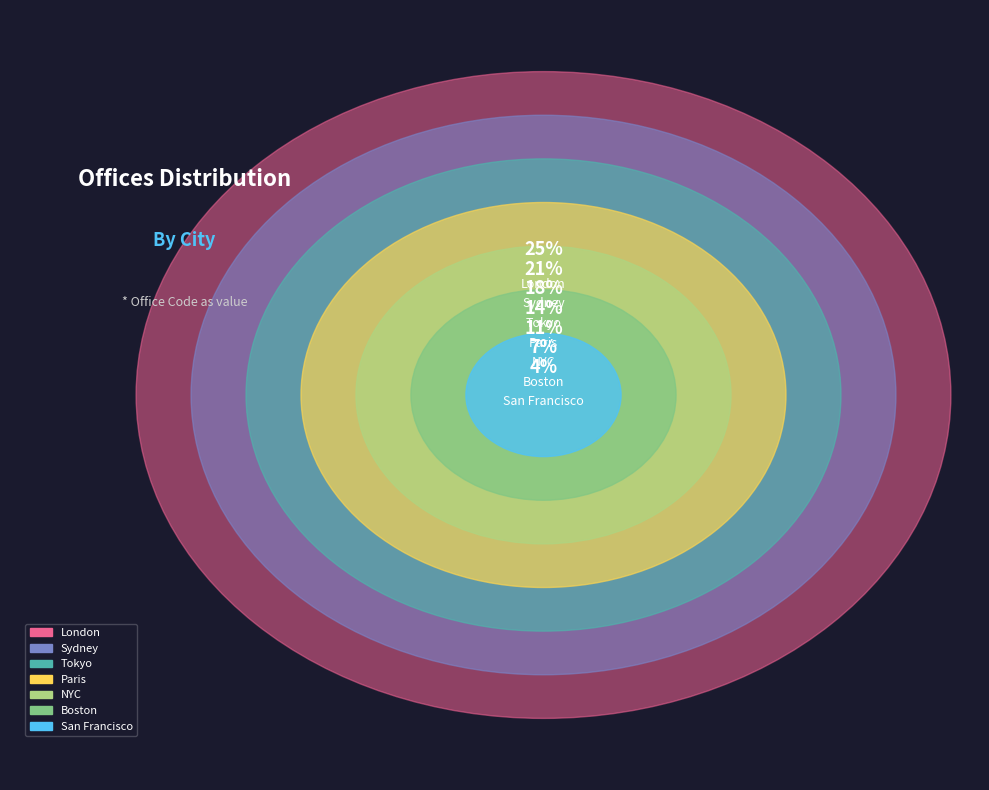

The NYC slice represents 11% of the pie. True or false?

True